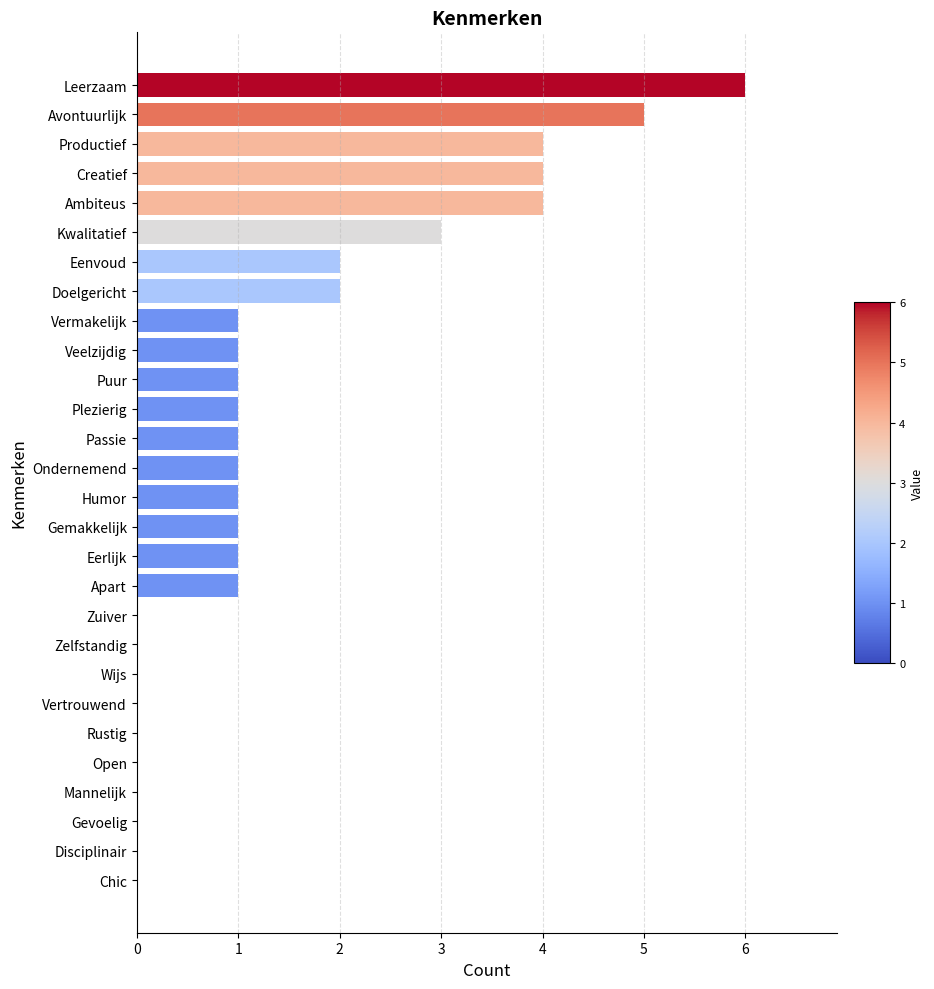

Reading bottom to top, extract all data points from this chart.

Chic=0	Disciplinair=0	Gevoelig=0	Mannelijk=0	Open=0	Rustig=0	Vertrouwend=0	Wijs=0	Zelfstandig=0	Zuiver=0	Apart=1	Eerlijk=1	Gemakkelijk=1	Humor=1	Ondernemend=1	Passie=1	Plezierig=1	Puur=1	Veelzijdig=1	Vermakelijk=1	Doelgericht=2	Eenvoud=2	Kwalitatief=3	Ambiteus=4	Creatief=4	Productief=4	Avontuurlijk=5	Leerzaam=6